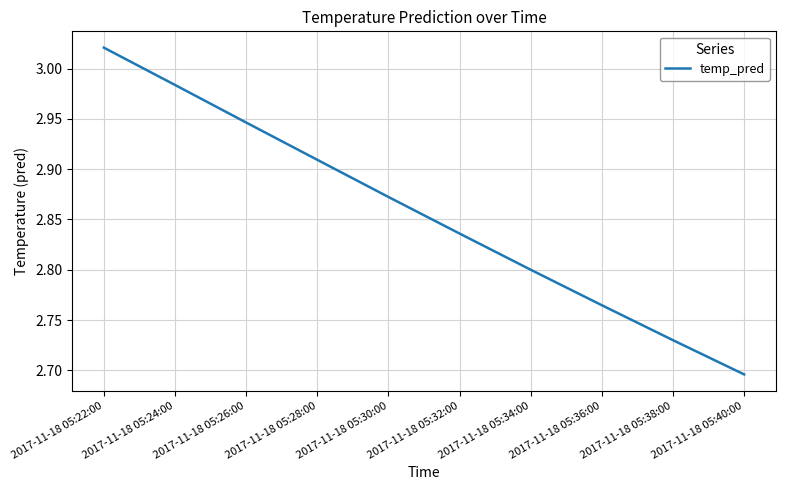

Which category has the highest value across all series?

2017-11-18 05:22:00